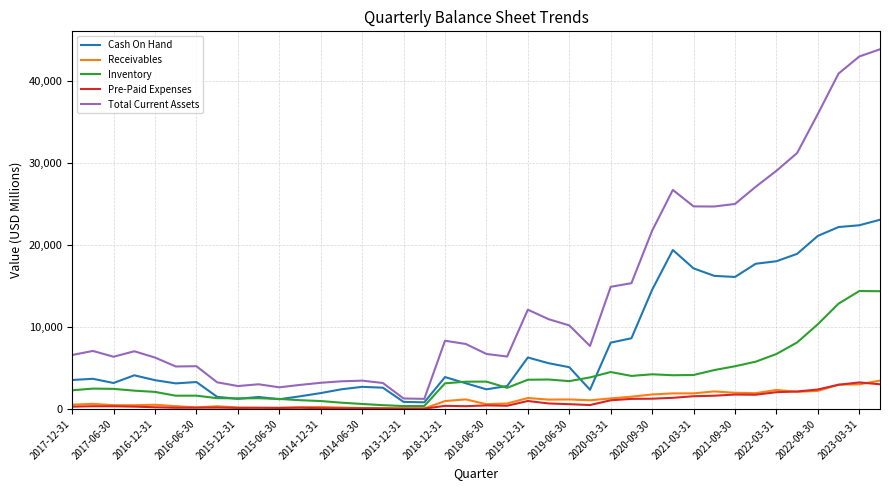

How many lines are shown in the chart?

5